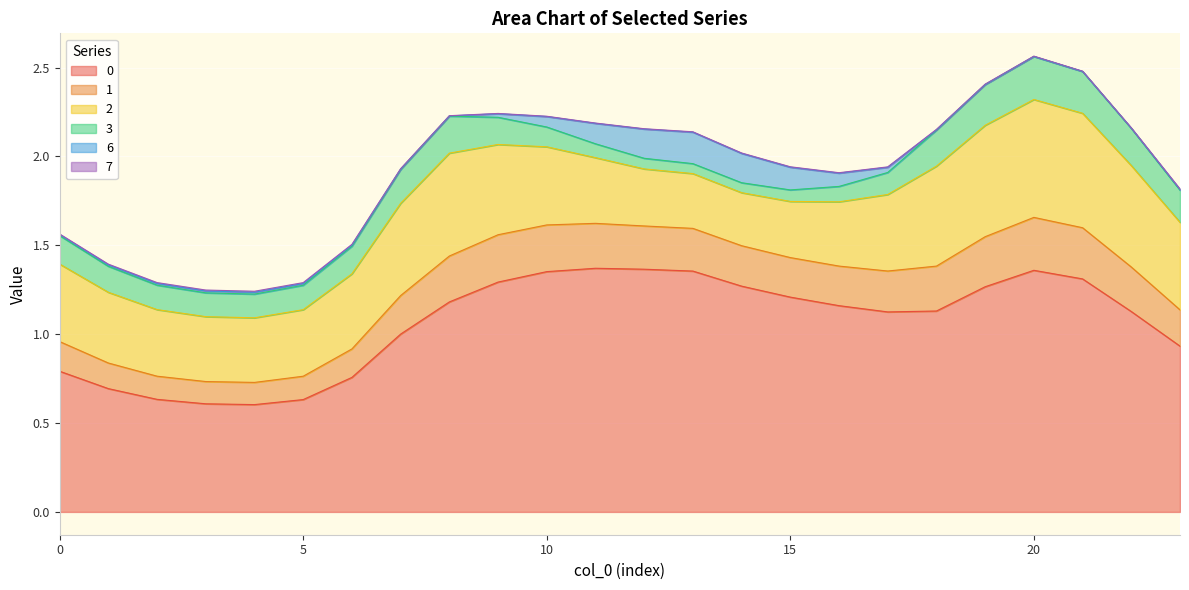

Where is 0 nearest to the value 0?

4